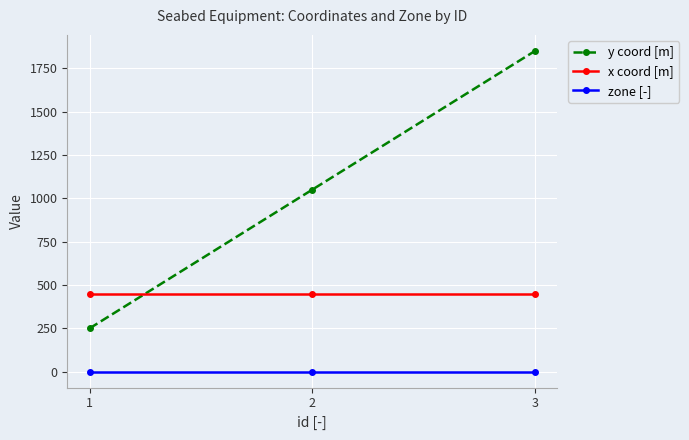

What is the greatest value displayed?

1850